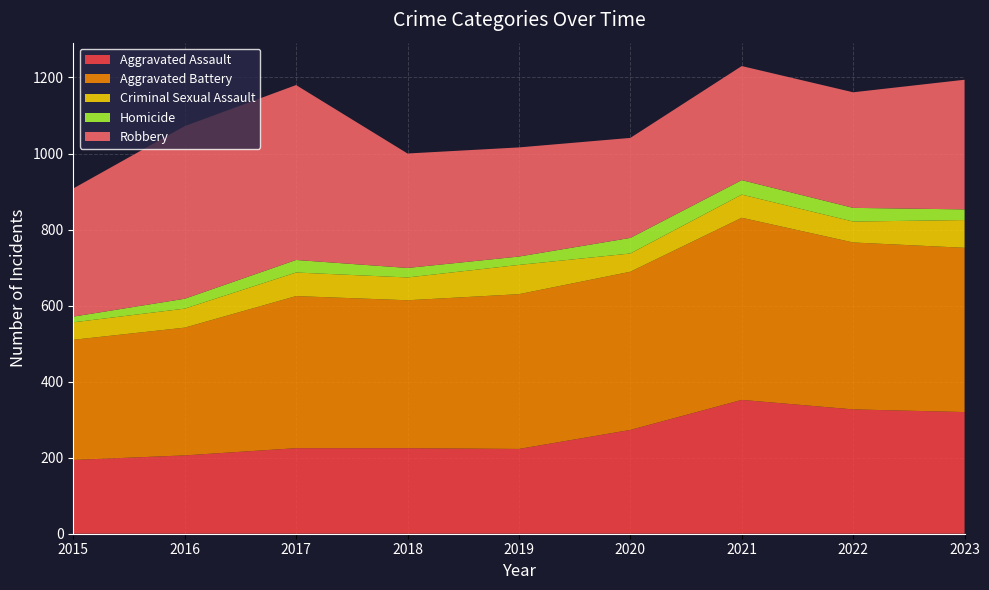

Reading left to right, list all the values displayed in this chart.

Aggravated Assault: 2015=194	2016=206	2017=225	2018=225	2019=223	2020=273	2021=352	2022=327	2023=320
Aggravated Battery: 2015=316	2016=336	2017=400	2018=389	2019=407	2020=416	2021=479	2022=439	2023=432
Criminal Sexual Assault: 2015=46	2016=50	2017=62	2018=60	2019=77	2020=48	2021=61	2022=55	2023=73
Homicide: 2015=15	2016=26	2017=33	2018=25	2019=22	2020=41	2021=38	2022=36	2023=28
Robbery: 2015=337	2016=454	2017=460	2018=301	2019=287	2020=263	2021=300	2022=304	2023=341